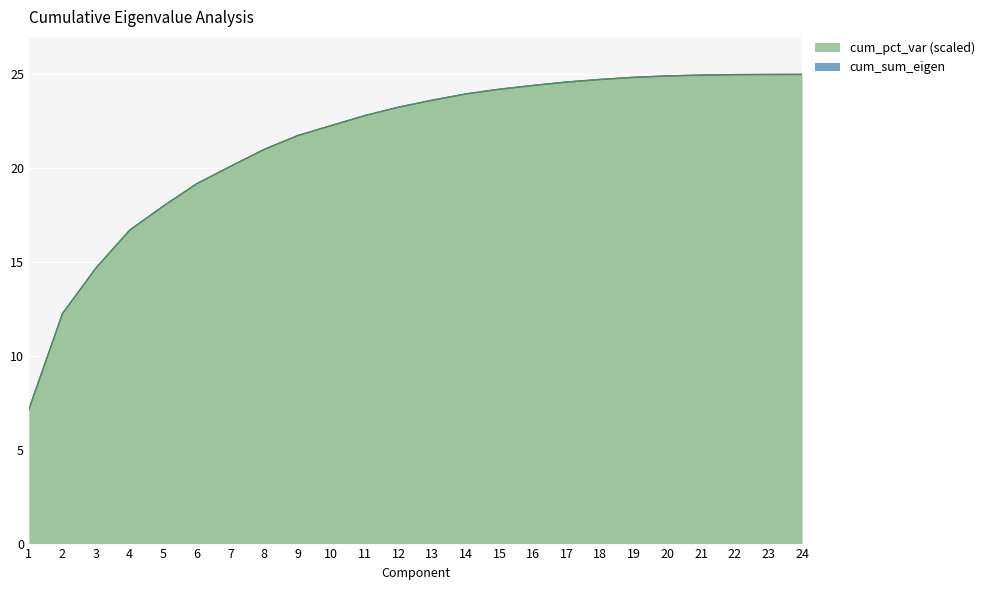

How many times do cum_pct_var and cum_sum_eigen cross each other?

8